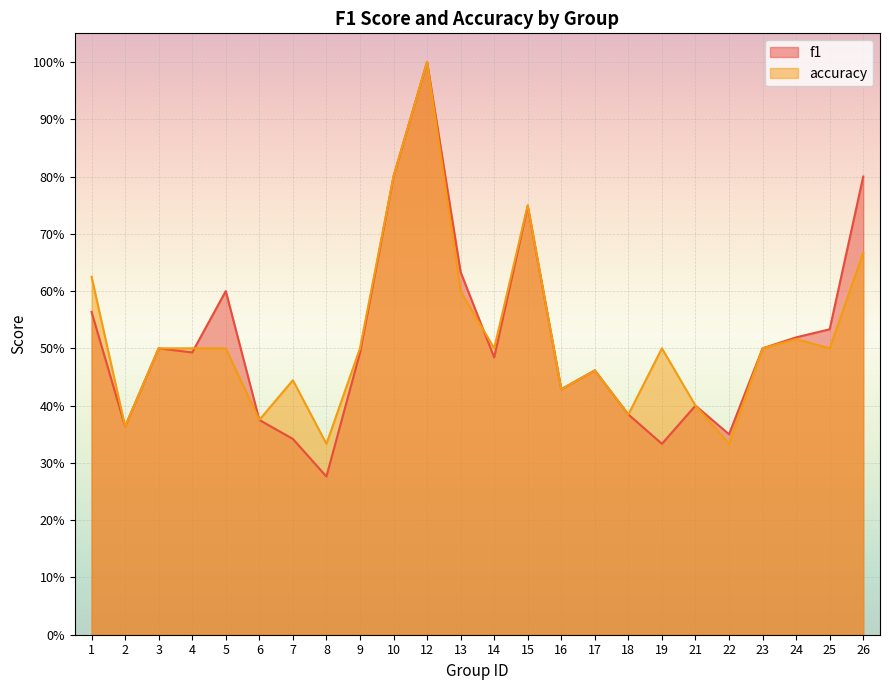

What are all the series names shown in the legend?

f1, accuracy